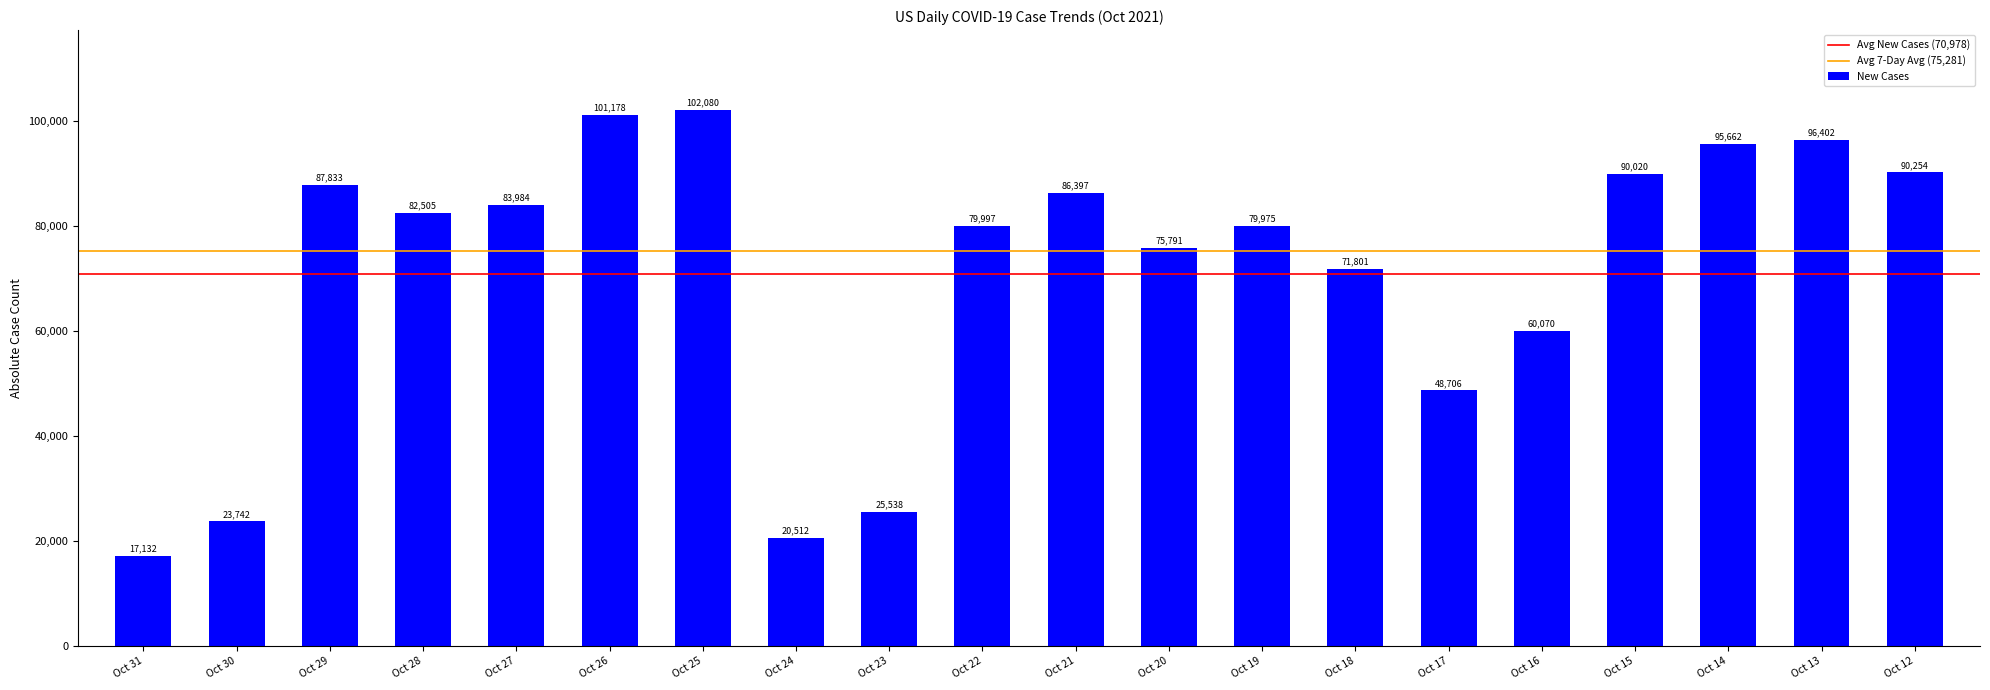

What is the ratio of the value at Oct 17 to the value at Oct 15?

0.5